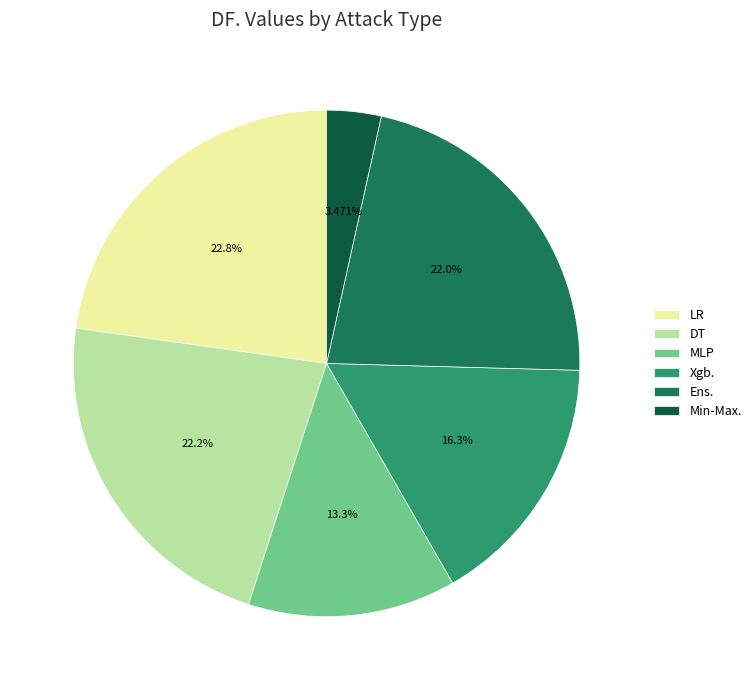

To the nearest percent, what is the difference between the Ens. and MLP slice percentages?

9%